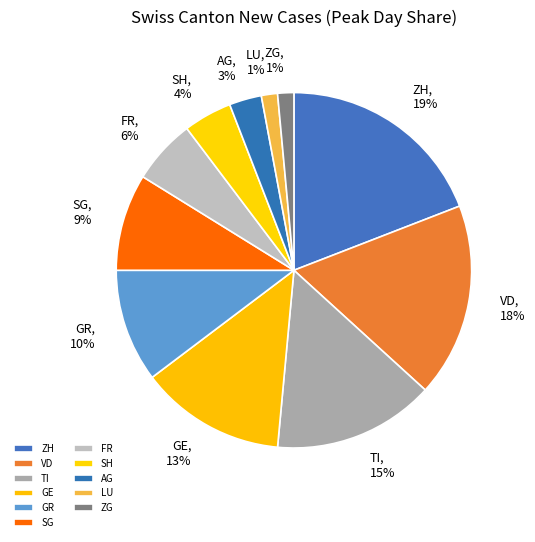

Is there any slice that represents more than half of the pie?

No